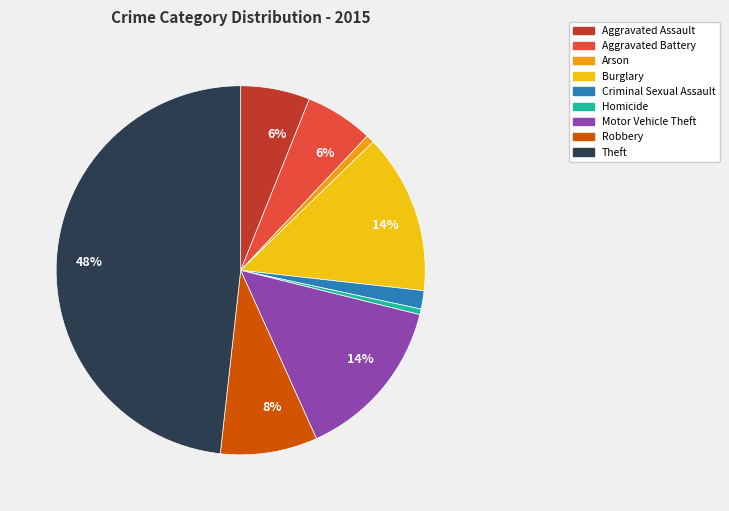

Is there any slice that represents more than half of the pie?

No